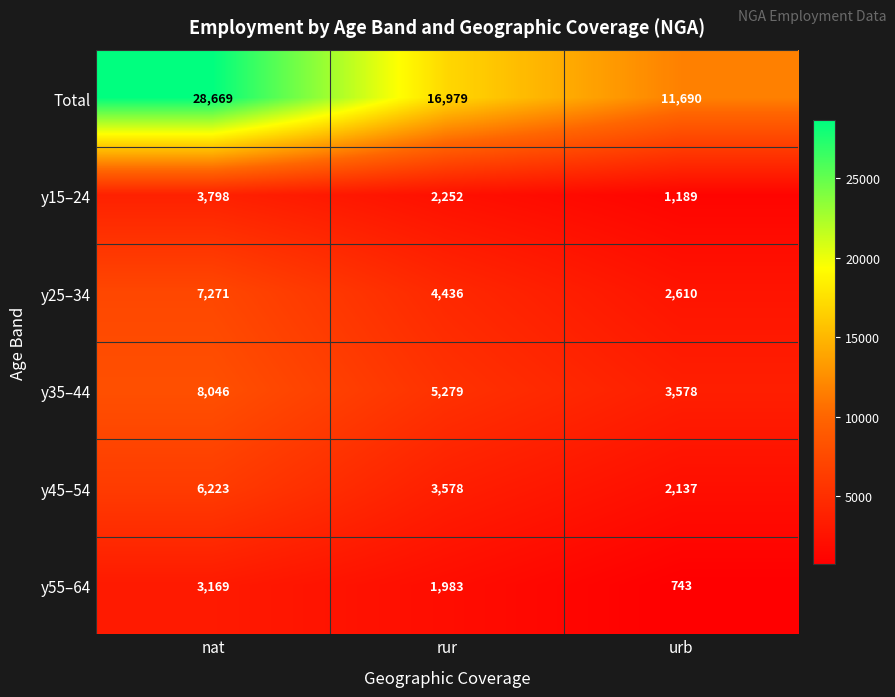

How many categories are shown in the chart?

3